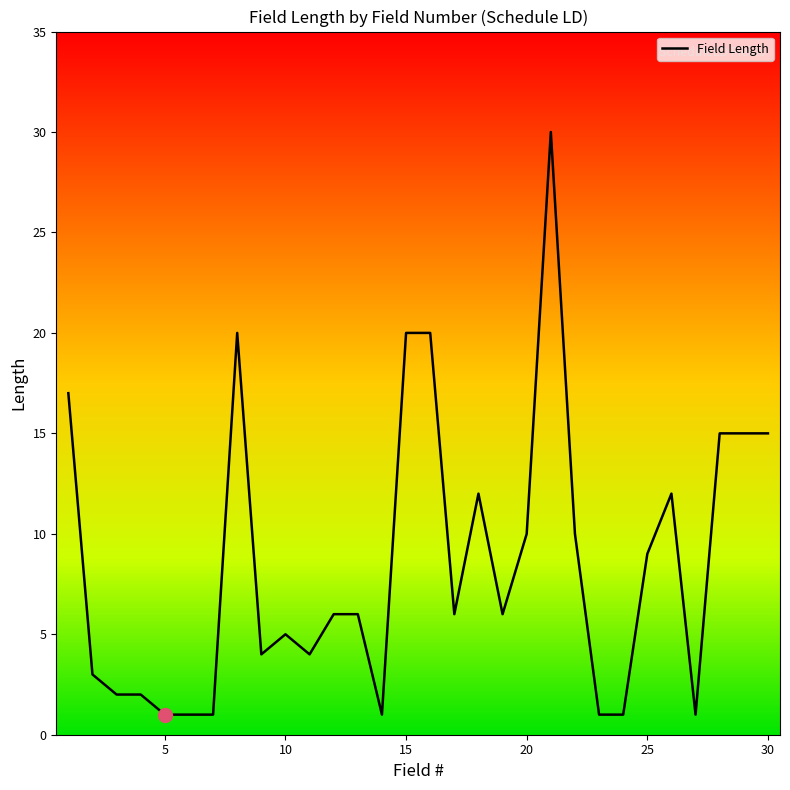

What is the greatest value displayed?

30